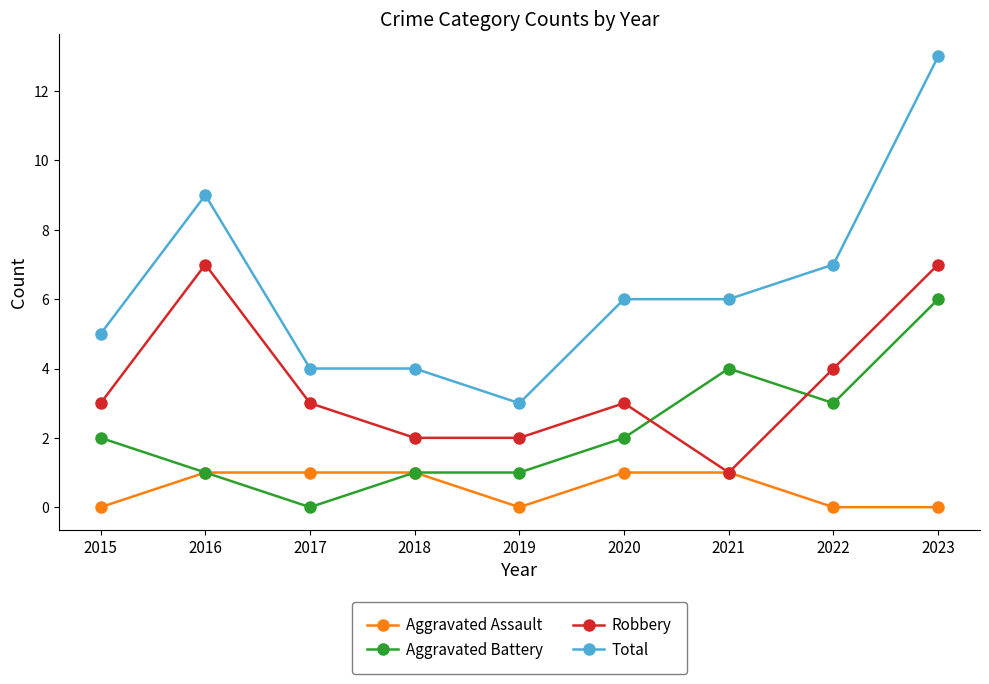

What is the difference between the Robbery values at 2019 and 2020?

1